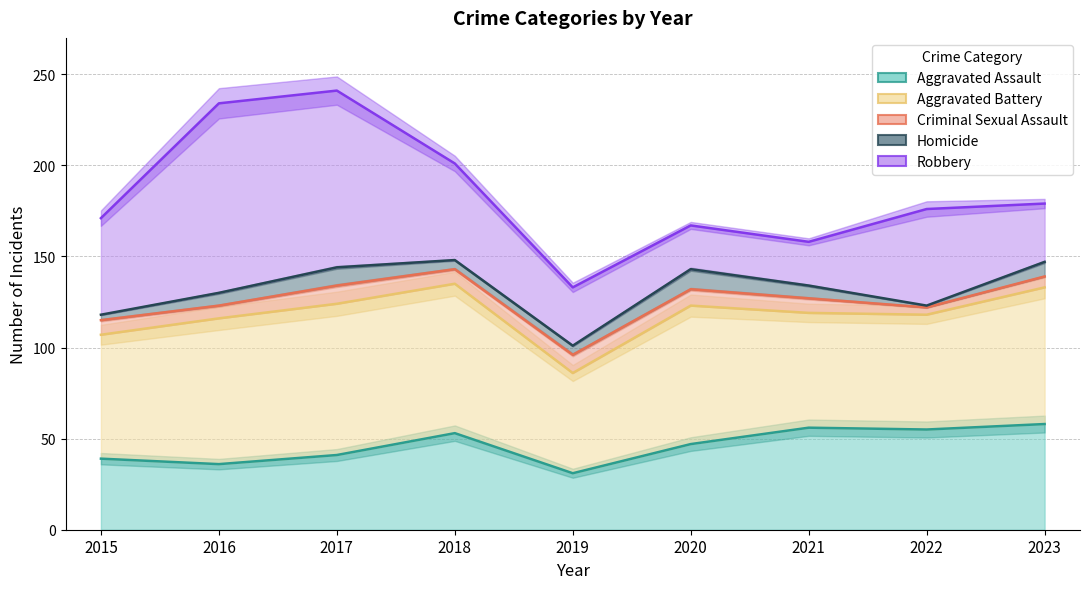

Reading left to right, extract all data points from this chart.

Aggravated Assault_line: 39	36	41	53	31	47	56	55	58
Aggravated Battery_line: 107	116	124	135	86	123	119	118	133
Criminal Sexual Assault_line: 115	123	134	143	96	132	127	122	139
Homicide_line: 118	130	144	148	101	143	134	123	147
Robbery_line: 171	234	241	201	133	167	158	176	179